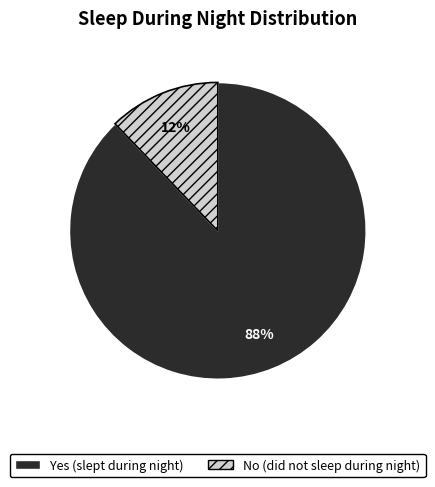

Is there a majority slice in this chart?

Yes